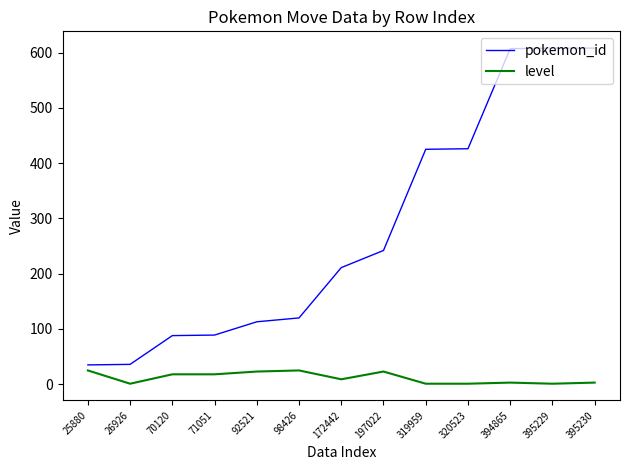

Rank the series at 197022 from highest to lowest value.

pokemon_id, level